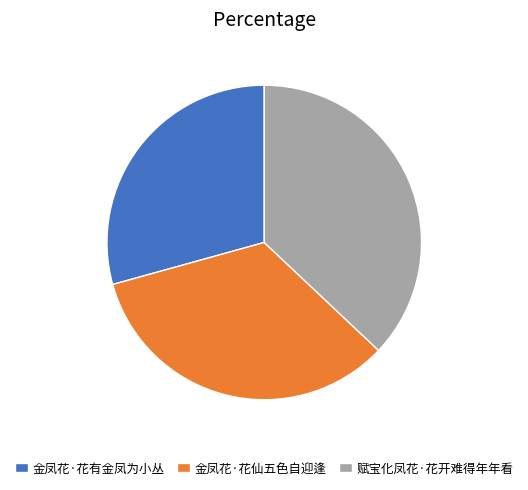

Does 金凤花·花仙五色自迎逢 represent more than half of the total?

No